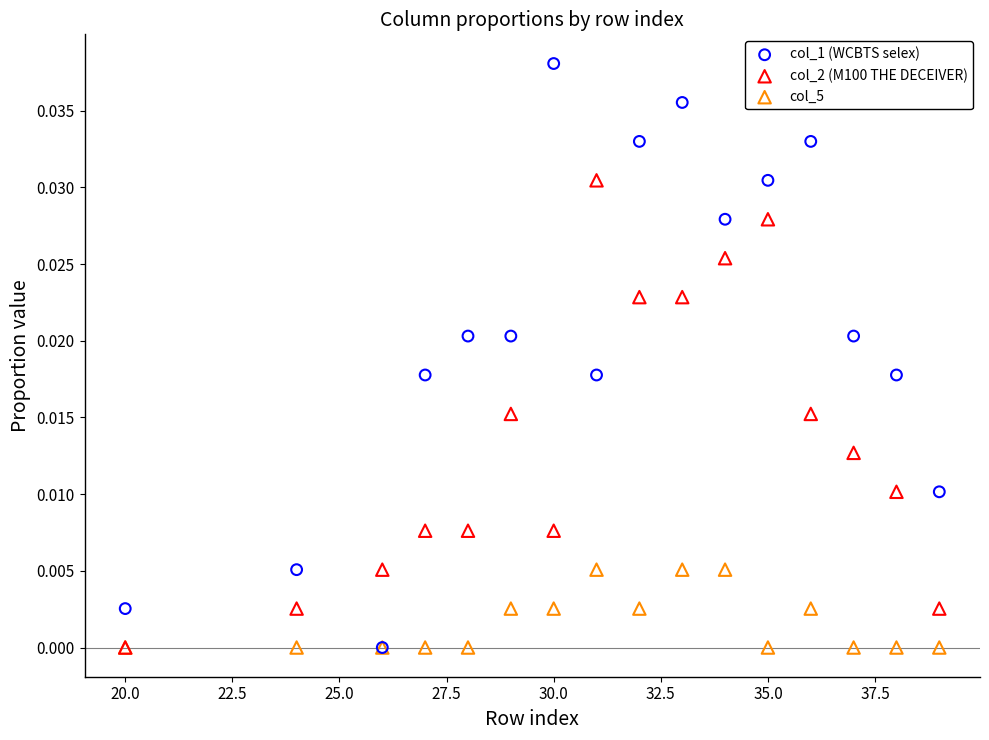

What are all the series names shown in the legend?

col_1 (WCBTS selex), col_2 (M100 THE DECEIVER), col_5